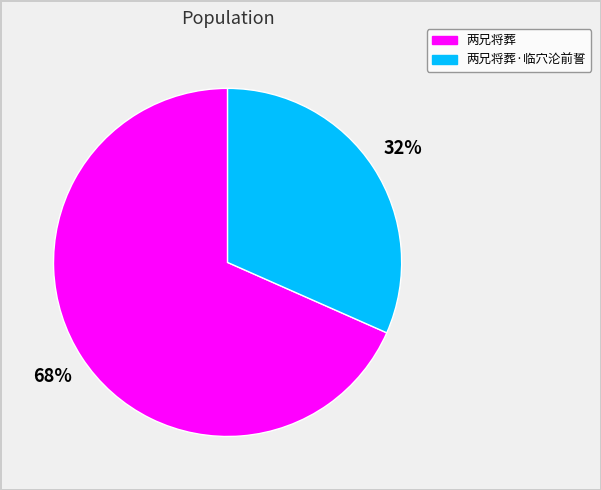

To the nearest percent, what is the average slice percentage?

50%